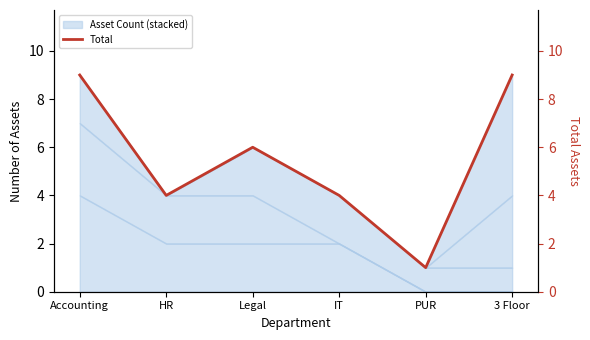

What position from the right is IT?

3